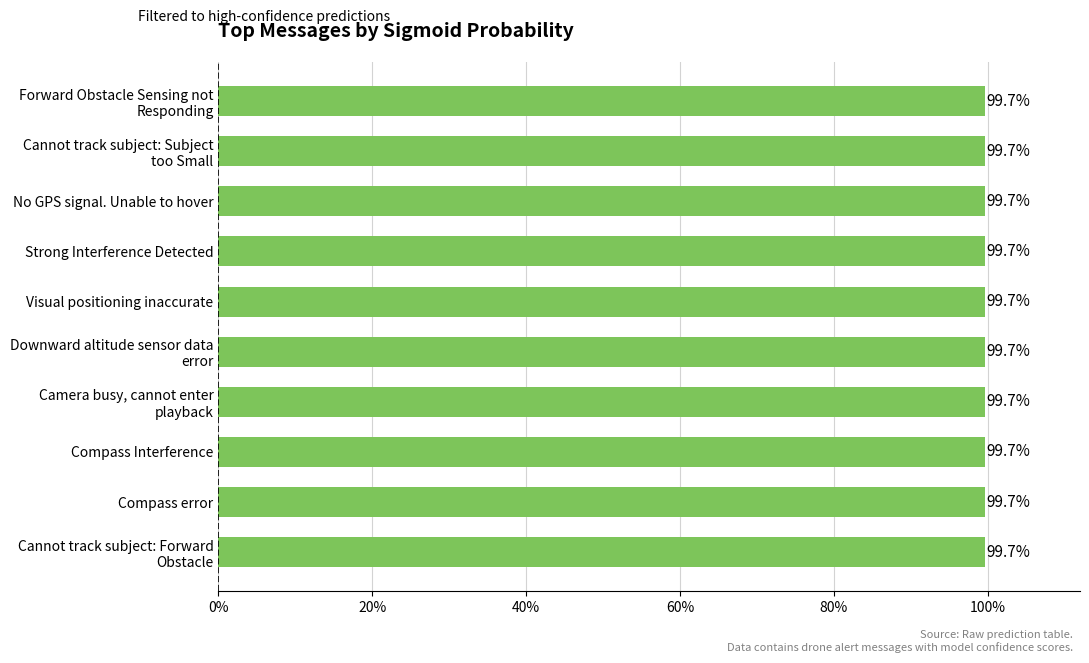

Are the bars horizontal?

Yes